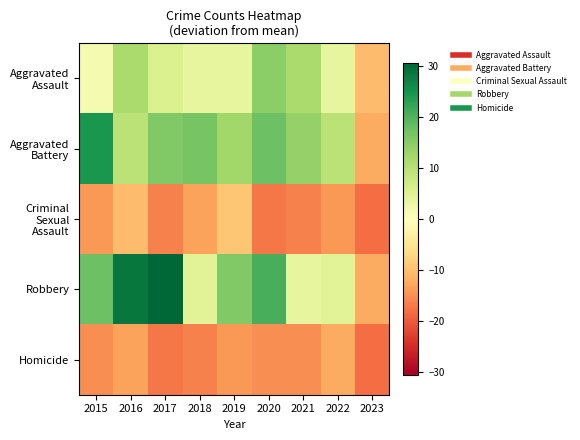

At which category is the sum across all series the highest?

2016